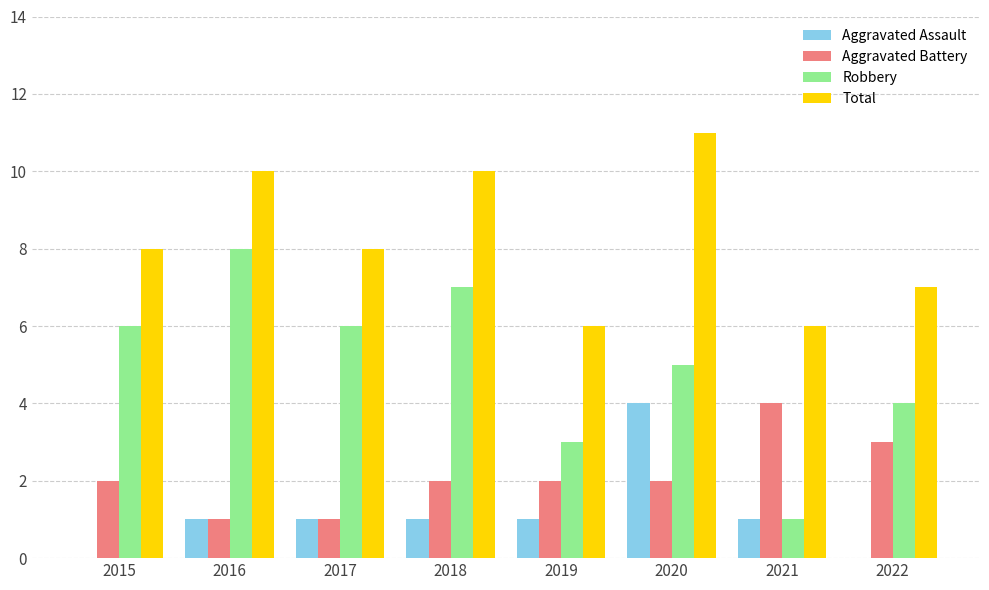

Reading right to left, what are all the values shown in this chart?

Aggravated Assault: 0	1	4	1	1	1	1	0
Aggravated Battery: 3	4	2	2	2	1	1	2
Robbery: 4	1	5	3	7	6	8	6
Total: 7	6	11	6	10	8	10	8